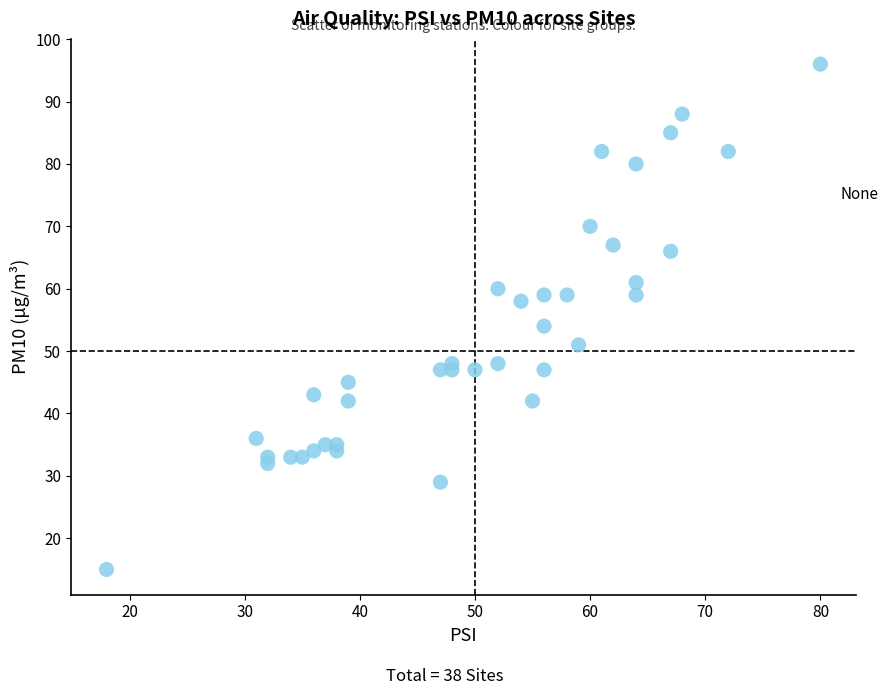

What Y value in the scatter plot is closest to 55?

54